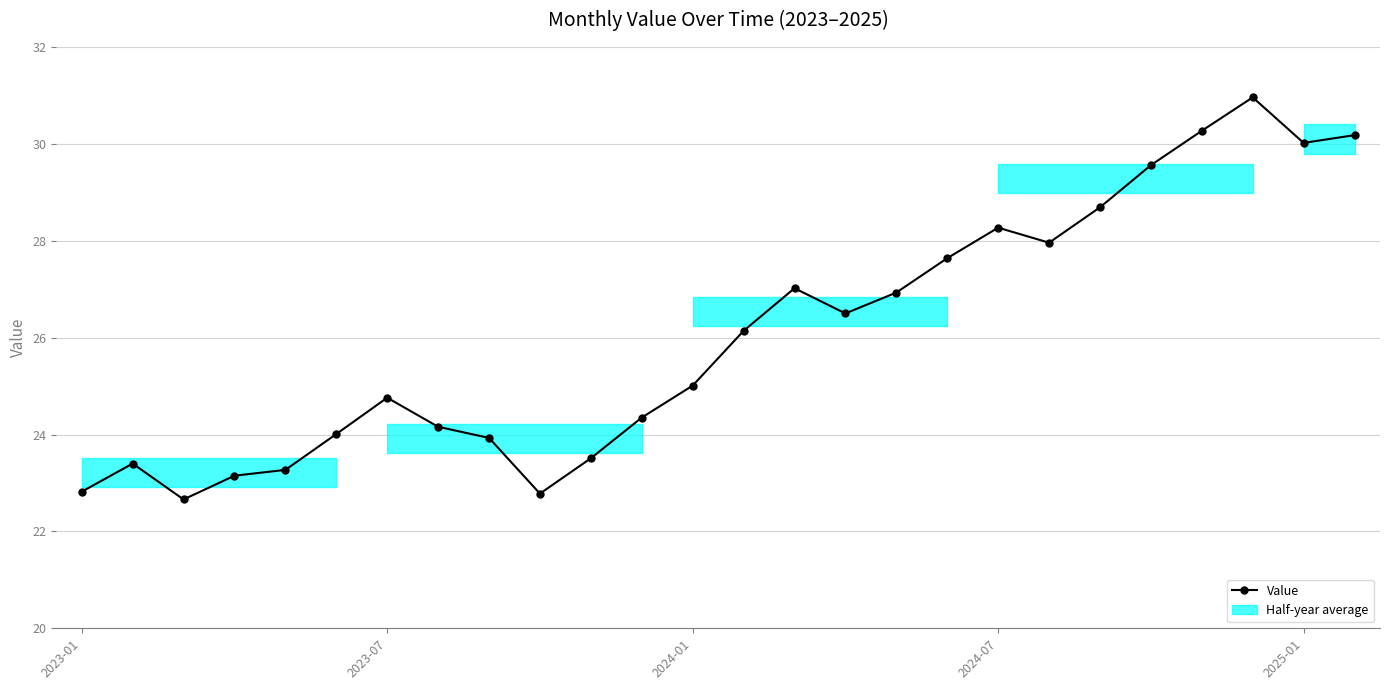

What is the difference between the second highest and minimum values?

7.6